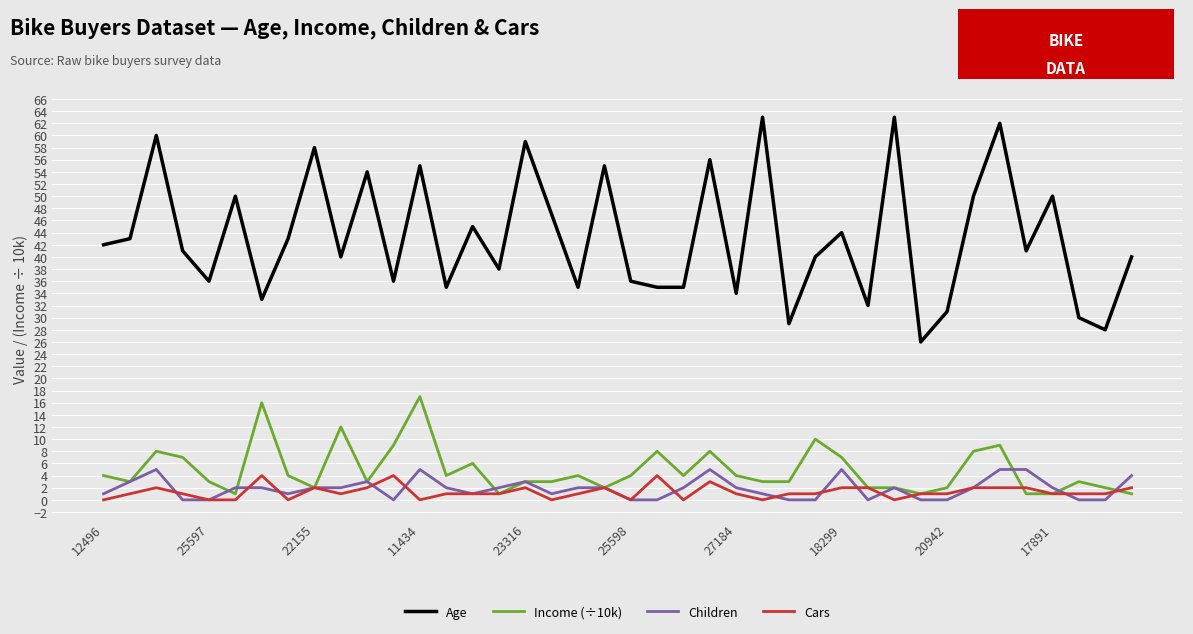

Reading left to right, extract all data points from this chart.

Age: 42	43	60	41	36	50	33	43	58	40	54	36	55	35	45	38	59	47	35	55	36	35	35	56	34	63	29	40	44	32	63	26	31	50	62	41	50	30	28	40
Income (÷10k): 4	3	8	7	3	1	16	4	2	12	3	9	17	4	6	1	3	3	4	2	4	8	4	8	4	3	3	10	7	2	2	1	2	8	9	1	1	3	2	1
Children: 1	3	5	0	0	2	2	1	2	2	3	0	5	2	1	2	3	1	2	2	0	0	2	5	2	1	0	0	5	0	2	0	0	2	5	5	2	0	0	4
Cars: 0	1	2	1	0	0	4	0	2	1	2	4	0	1	1	1	2	0	1	2	0	4	0	3	1	0	1	1	2	2	0	1	1	2	2	2	1	1	1	2